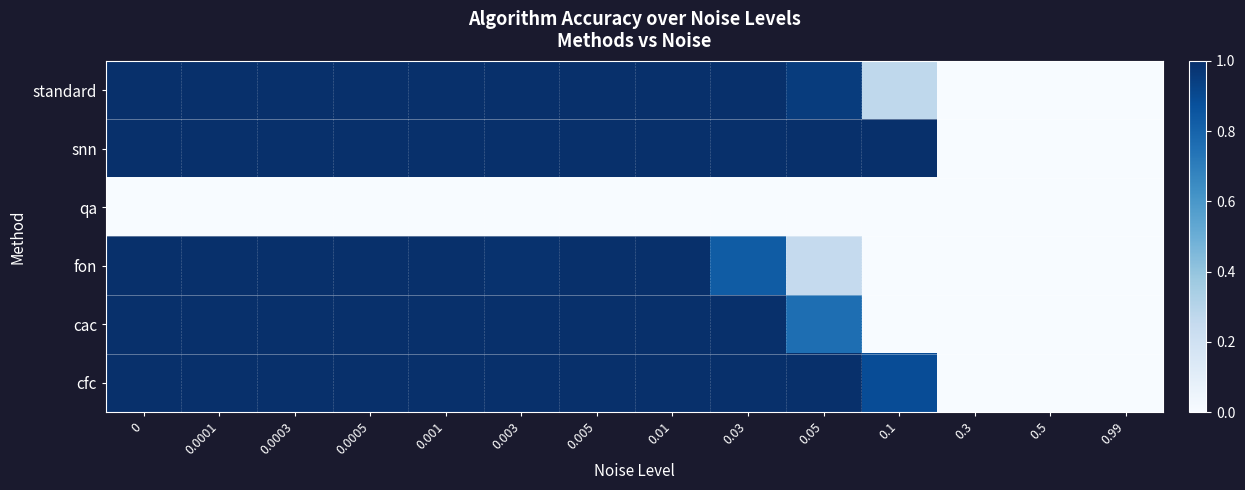

Which has a higher value, 0.99 or 0.1?

0.1